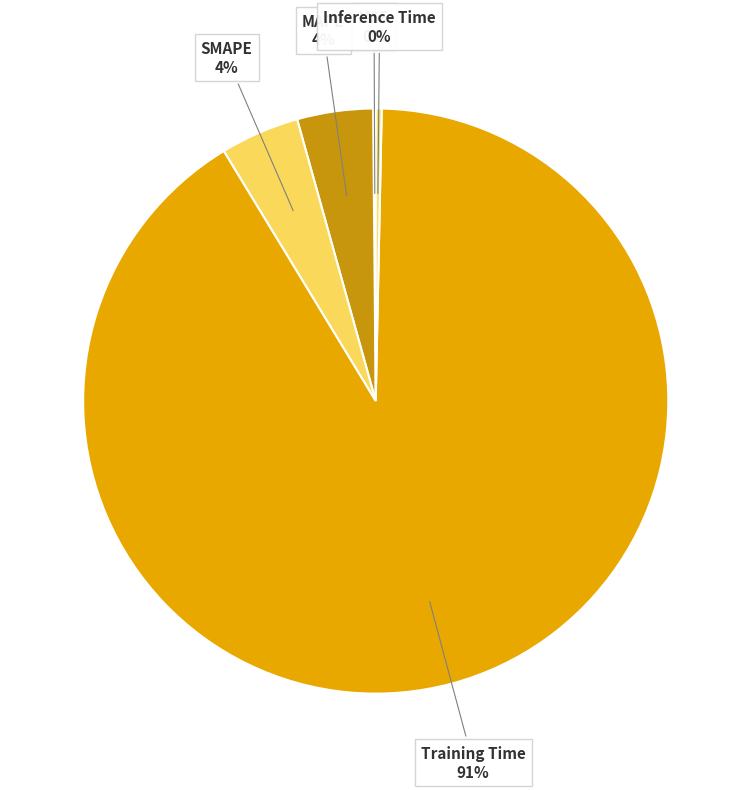

True or false: Inference Time accounts for 0% of the total.

True